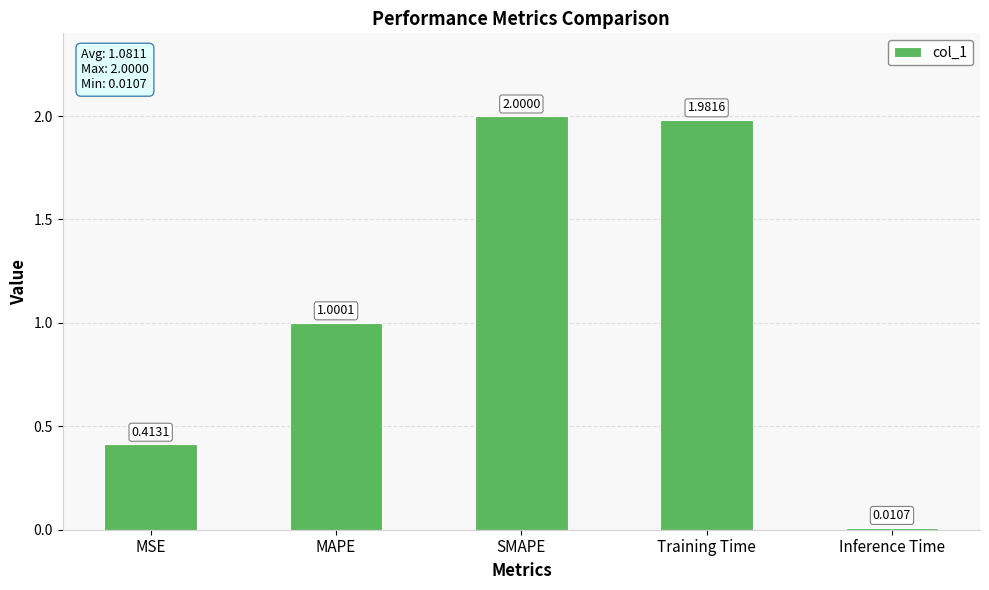

At which label does the data first exceed 1?

MAPE